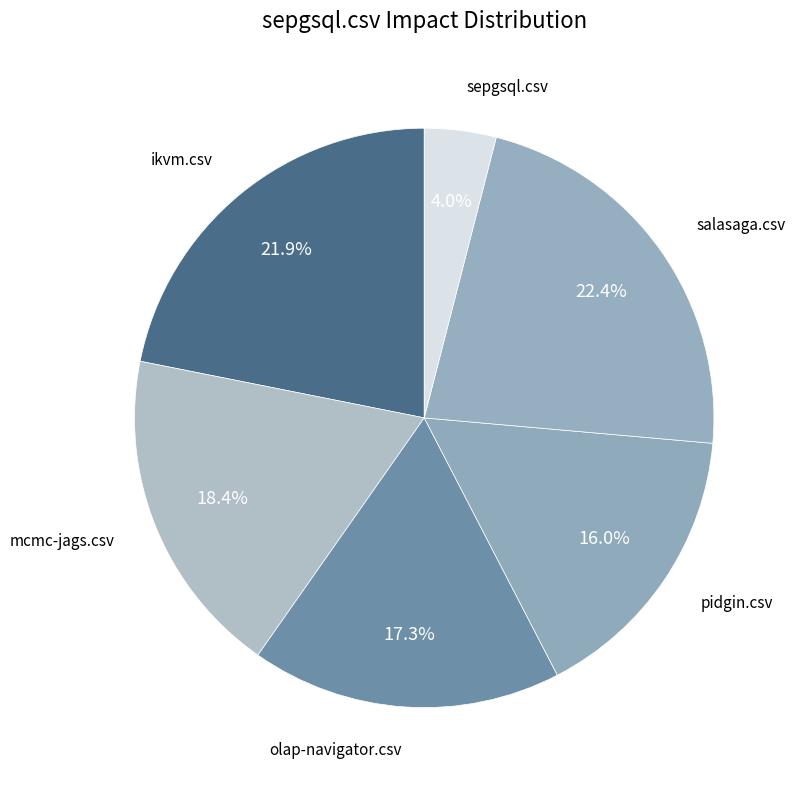

How many slices are in this pie chart?

6